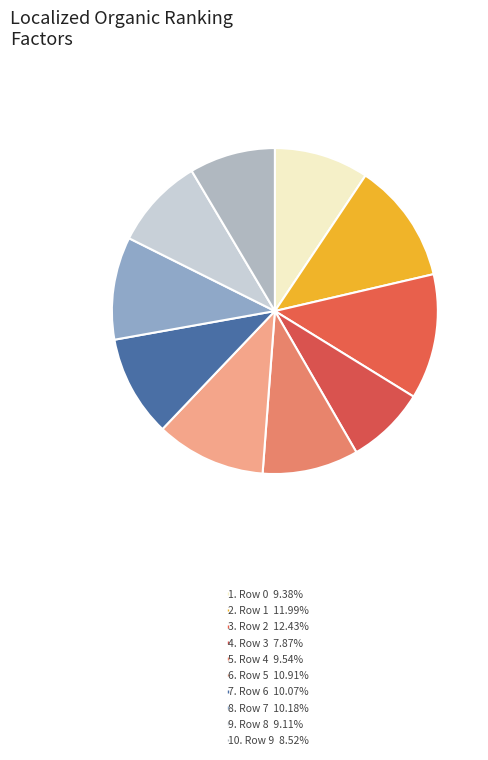

Which slice is the smallest?

3